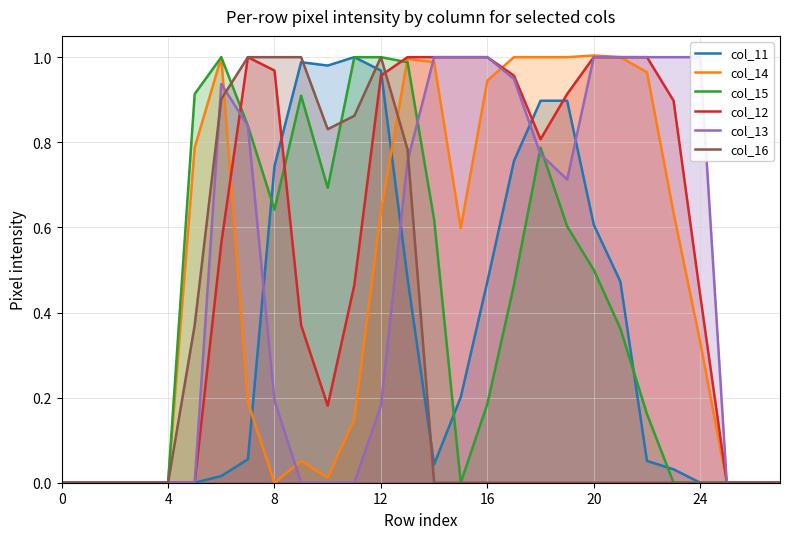

What is the sum of all col_14 values?

13.3